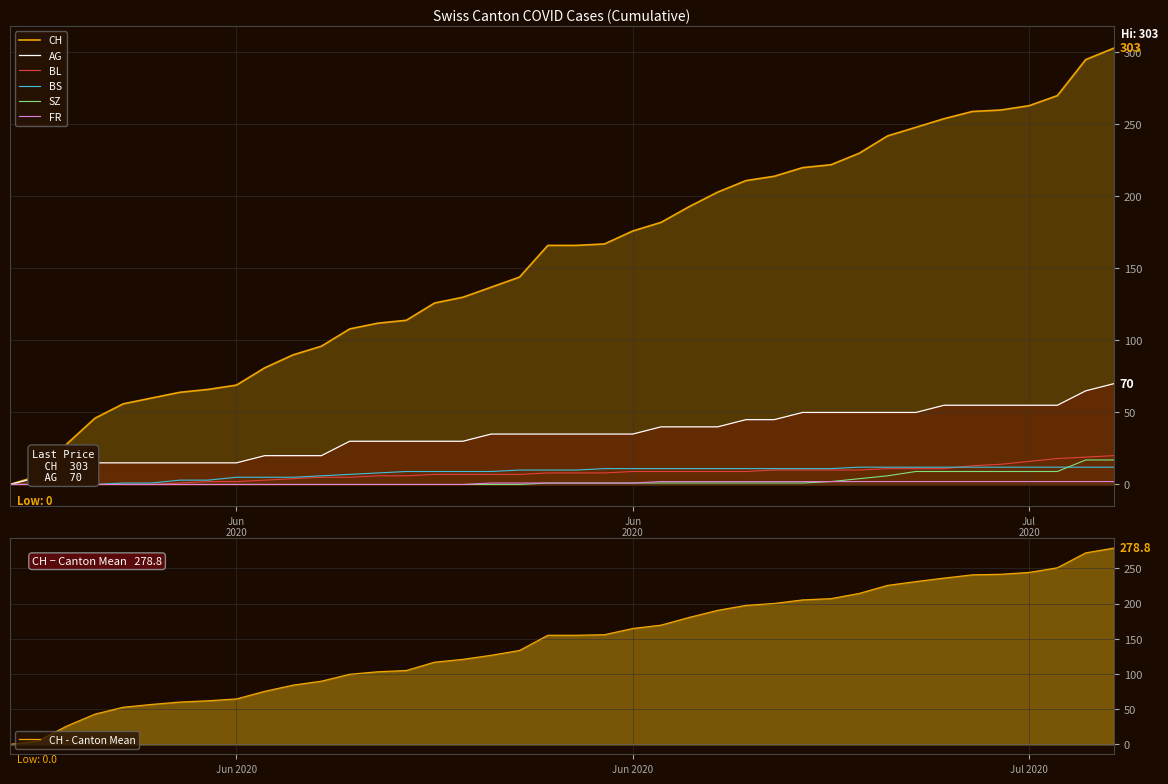

What is the difference between the maximum and minimum values in the CH series?

303